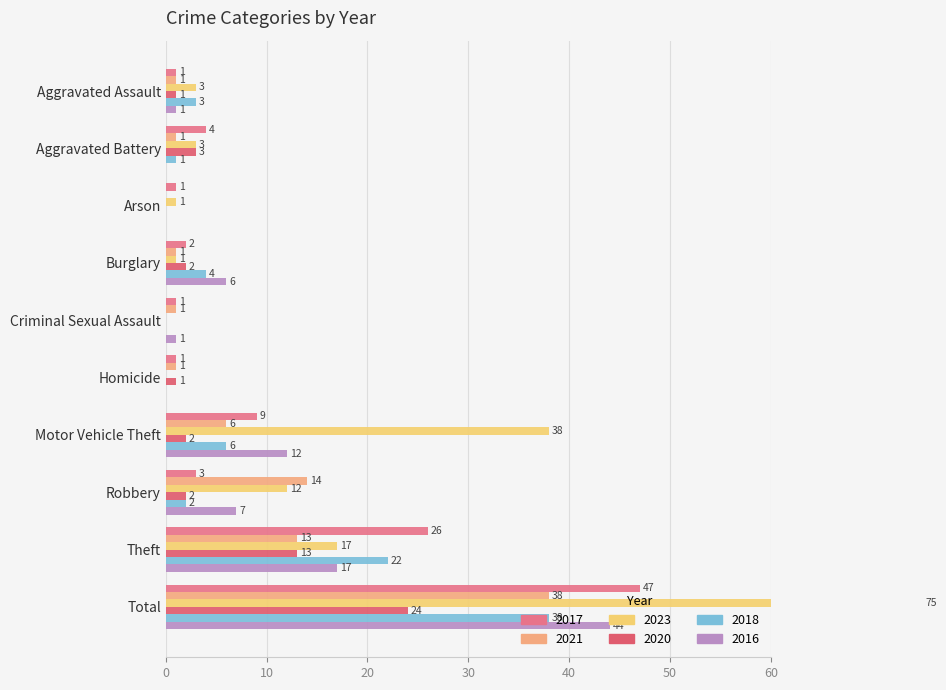

What is the label of the 7th bar from the right?

Burglary